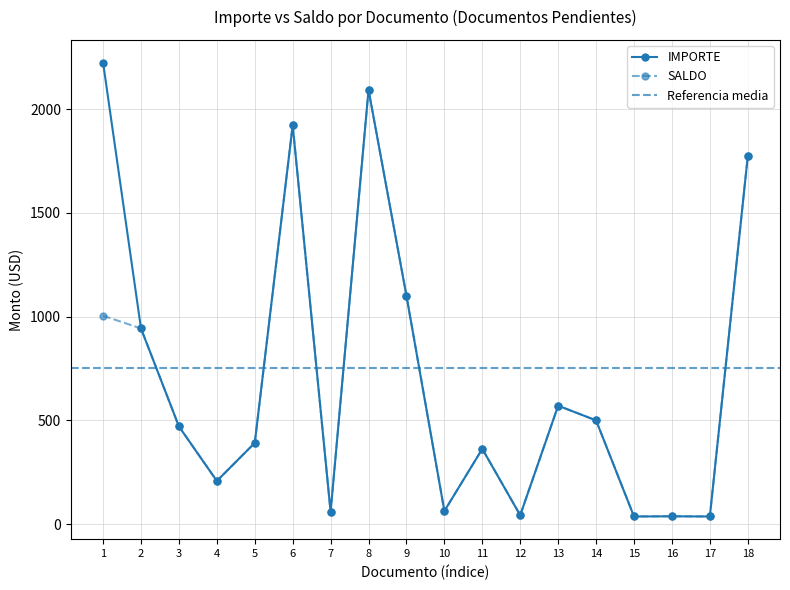

What is the difference between the maximum and minimum values in the IMPORTE series?

2186.8